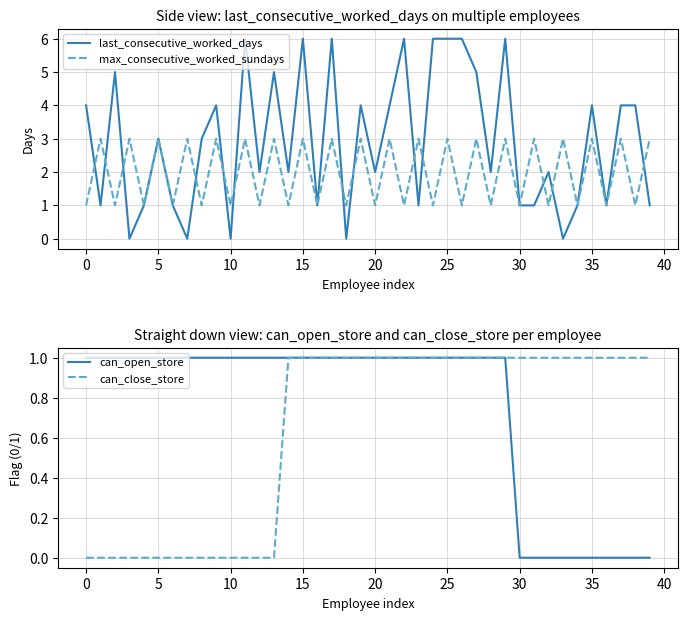

Reading right to left, list all the values displayed in this chart.

last_consecutive_worked_days: 1	4	4	1	4	1	0	2	1	1	6	2	5	6	6	6	1	6	4	2	4	0	6	1	6	2	5	2	6	0	4	3	0	1	3	1	0	5	1	4
max_consecutive_worked_sundays: 3	1	3	1	3	1	3	1	3	1	3	1	3	1	3	1	3	1	3	1	3	1	3	1	3	1	3	1	3	1	3	1	3	1	3	1	3	1	3	1
can_open_store: 0	0	0	0	0	0	0	0	0	0	1	1	1	1	1	1	1	1	1	1	1	1	1	1	1	1	1	1	1	1	1	1	1	1	1	1	1	1	1	1
can_close_store: 1	1	1	1	1	1	1	1	1	1	1	1	1	1	1	1	1	1	1	1	1	1	1	1	1	1	0	0	0	0	0	0	0	0	0	0	0	0	0	0